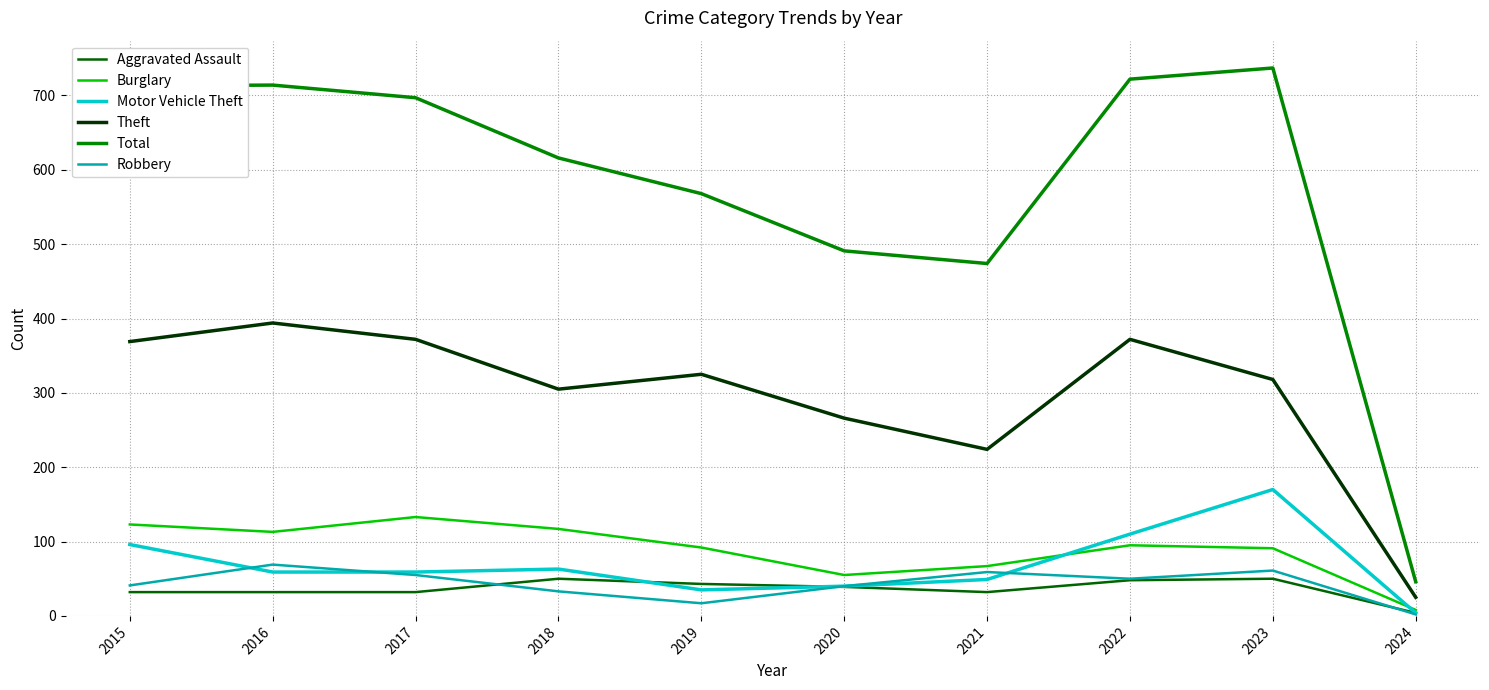

Reading left to right, what are all the values shown in this chart?

Aggravated Assault: 32	32	32	50	43	39	32	48	50	4
Burglary: 123	113	133	117	92	55	67	95	91	8
Motor Vehicle Theft: 96	59	59	63	35	40	49	110	170	4
Theft: 369	394	372	305	325	266	224	372	318	25
Total: 713	714	697	616	568	491	474	722	737	46
Robbery: 41	69	55	33	17	40	59	50	61	2